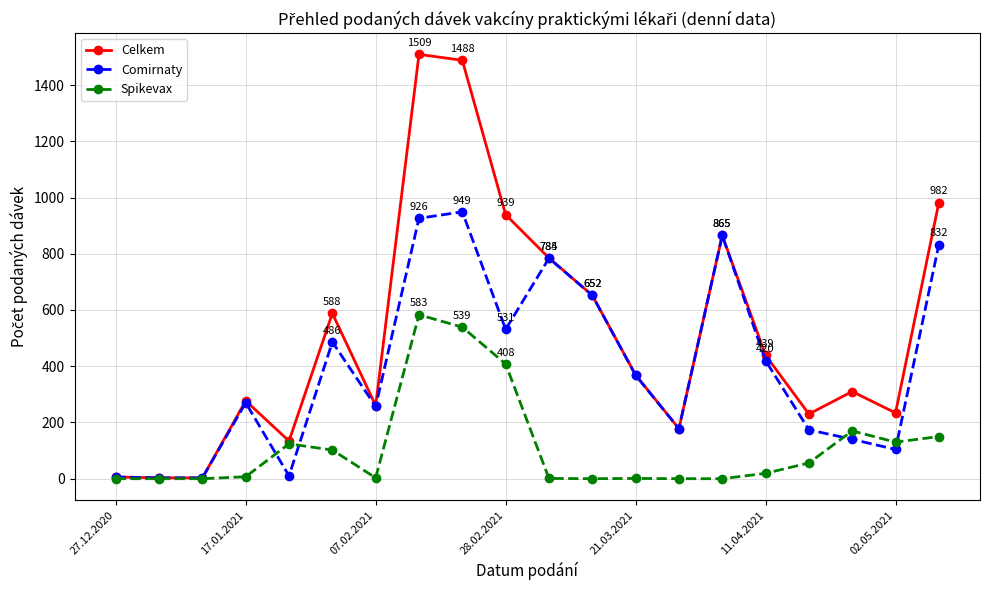

True or false: Spikevax has more than 0 points higher than both neighbors.

True